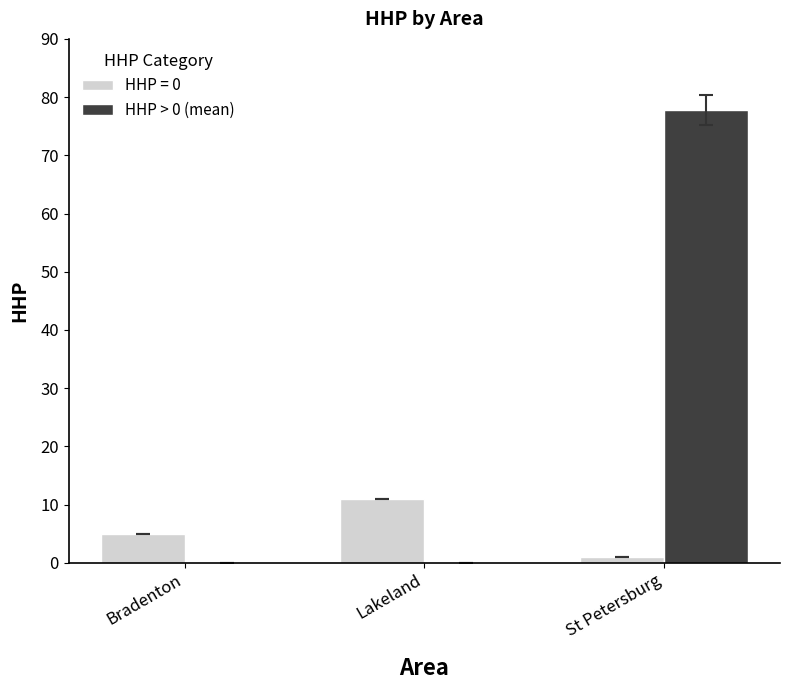

True or false: HHP = 0 has a value of 11.0 at Lakeland.

True